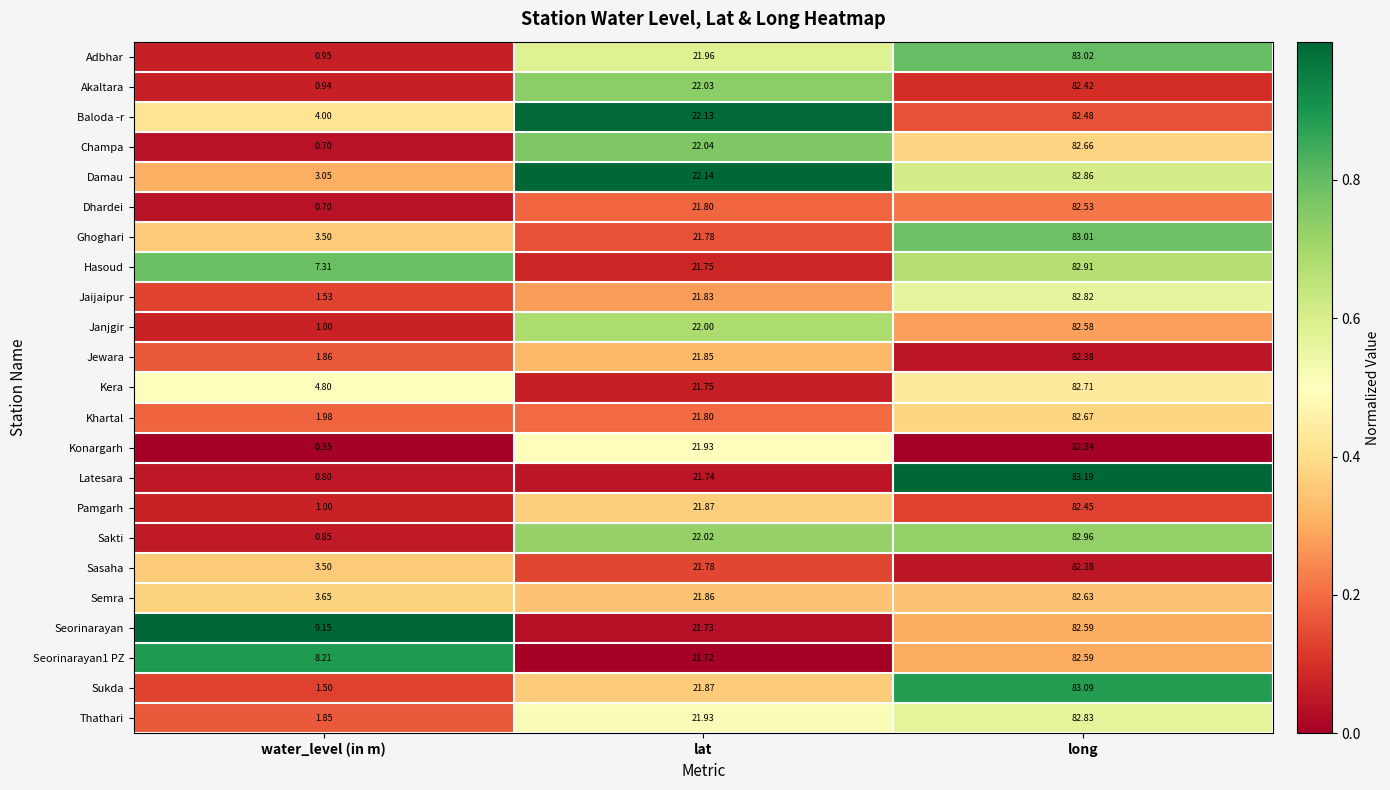

Which series changed the most between water_level (in m) and lat?

Konargarh